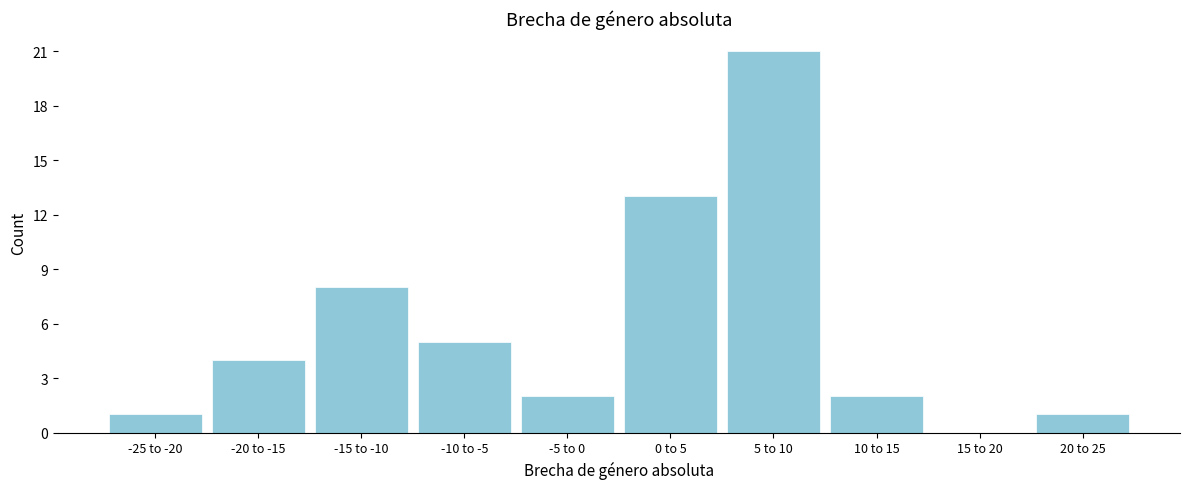

Reading right to left, transcribe all the data shown in this chart.

20 to 25=1	15 to 20=0	10 to 15=2	5 to 10=21	0 to 5=13	-5 to 0=2	-10 to -5=5	-15 to -10=8	-20 to -15=4	-25 to -20=1